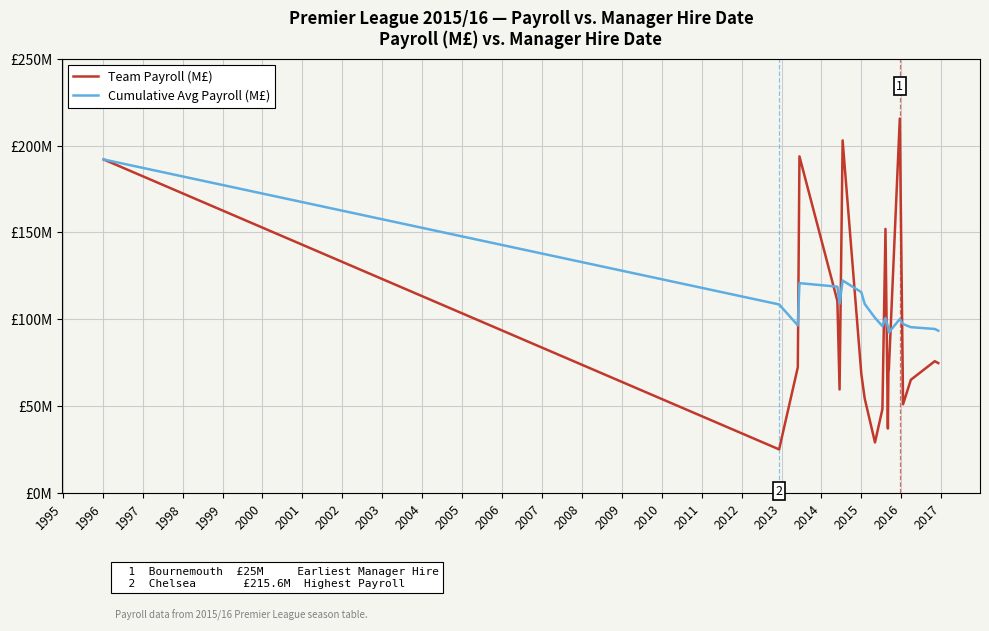

Rank the series by their average value, from lowest to highest.

Team Payroll (M£), Cumulative Avg Payroll (M£)